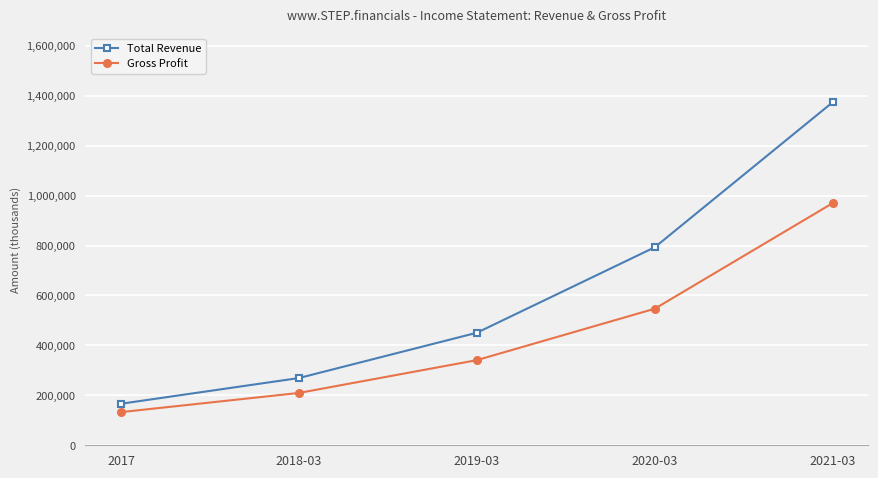

At 2020-03, list the series in order from largest to smallest.

Total Revenue, Gross Profit